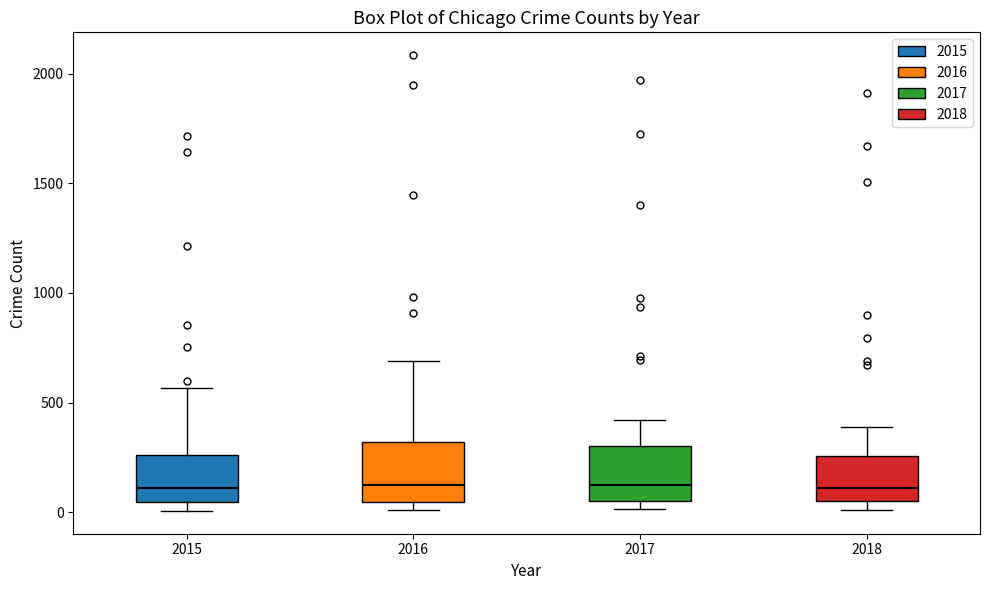

Where does the upper whisker of the box at x = 2016 end on the y-axis? The values are not printed on the chart, so give them approximately, as read against the axis.

700